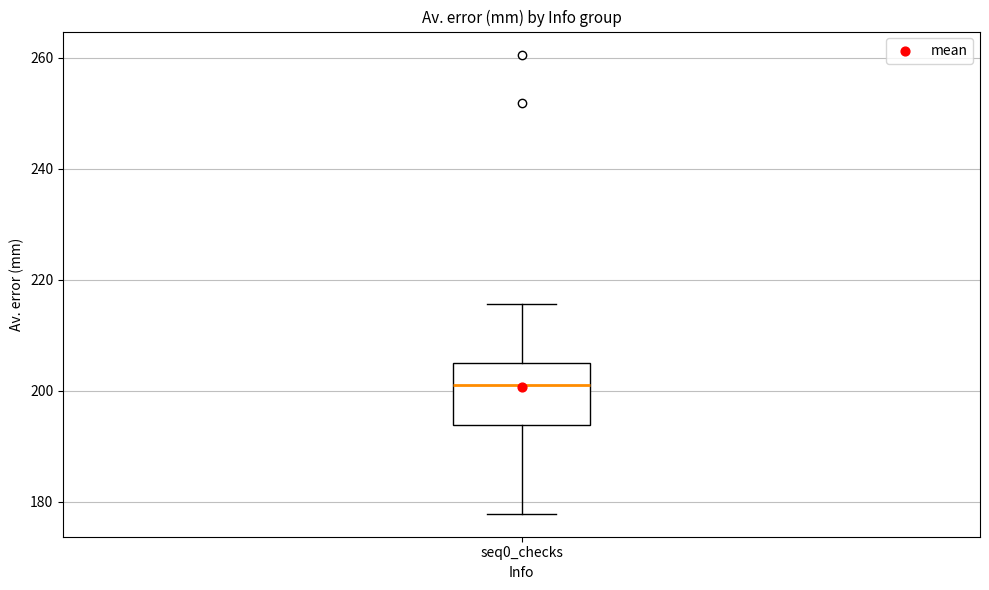

Read this box plot against the y-axis: the position of the median line, the range covered by the box, and the ends of both whiskers. The values are not printed on the chart, so give them approximately, as read against the axis.

median 200, box 194 to 206, whiskers 178 to 216